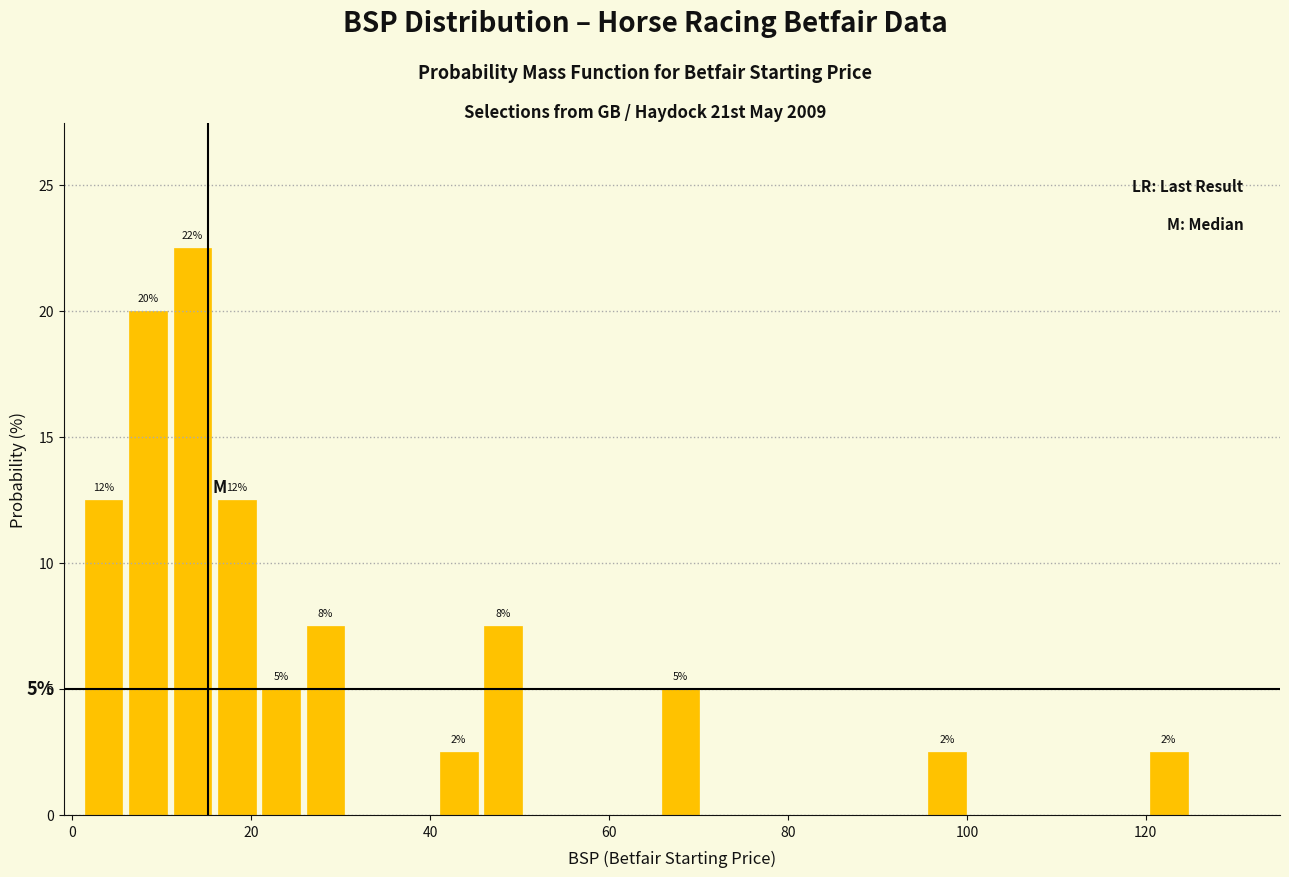

Around what value on the x-axis is the tallest bar? Give the approximate position of its centre, as read against the axis.

14